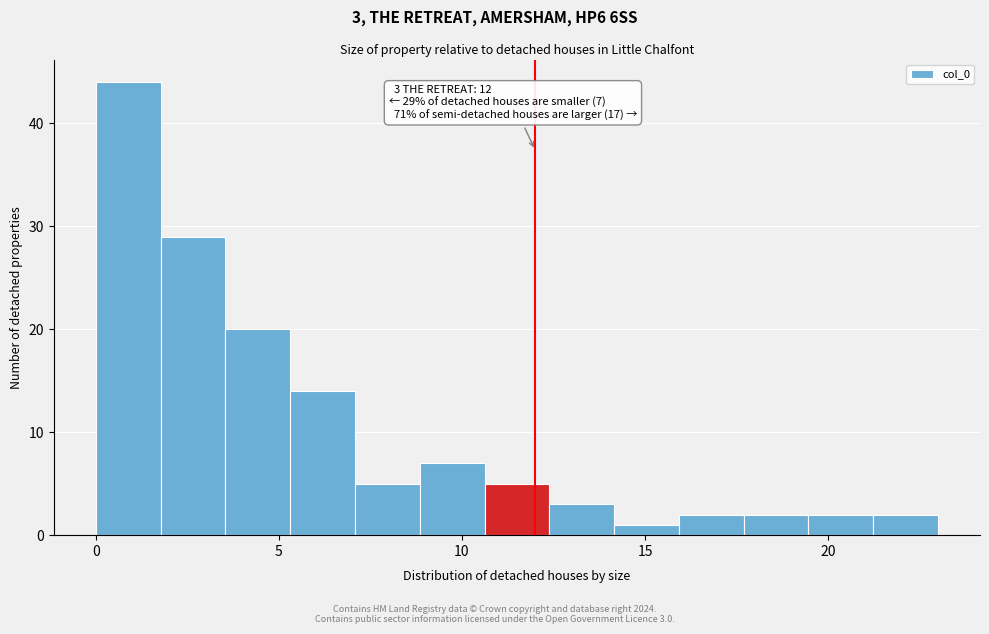

Around what value on the x-axis is the tallest bar? Give the approximate position of its centre, as read against the axis.

1.0